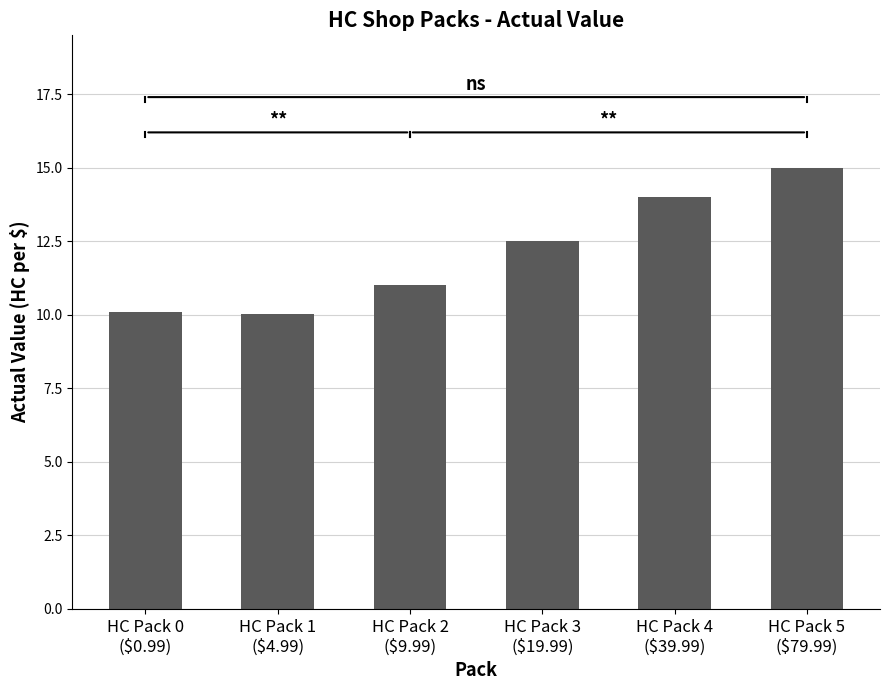

Where is the data nearest to the value 12?

HC Pack 3
($19.99)